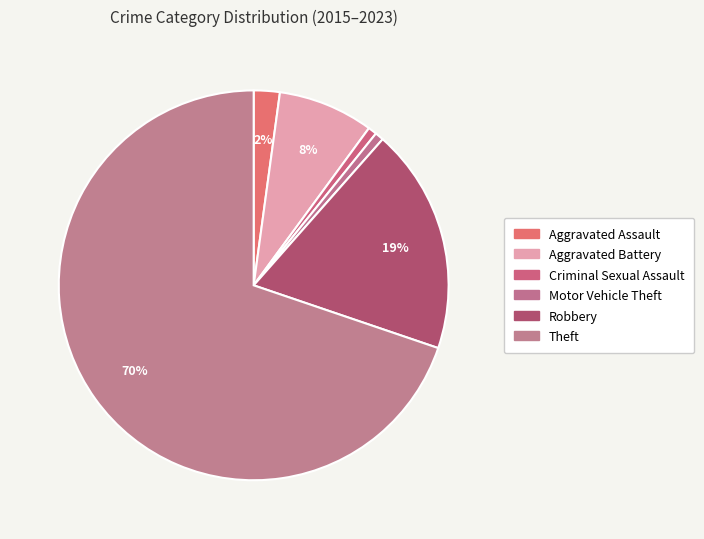

Count the number of slices in the pie.

6